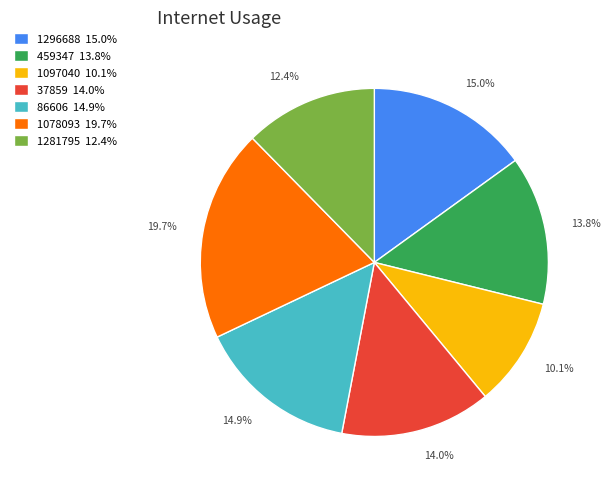

The 1296688 slice represents 29% of the pie. True or false?

False